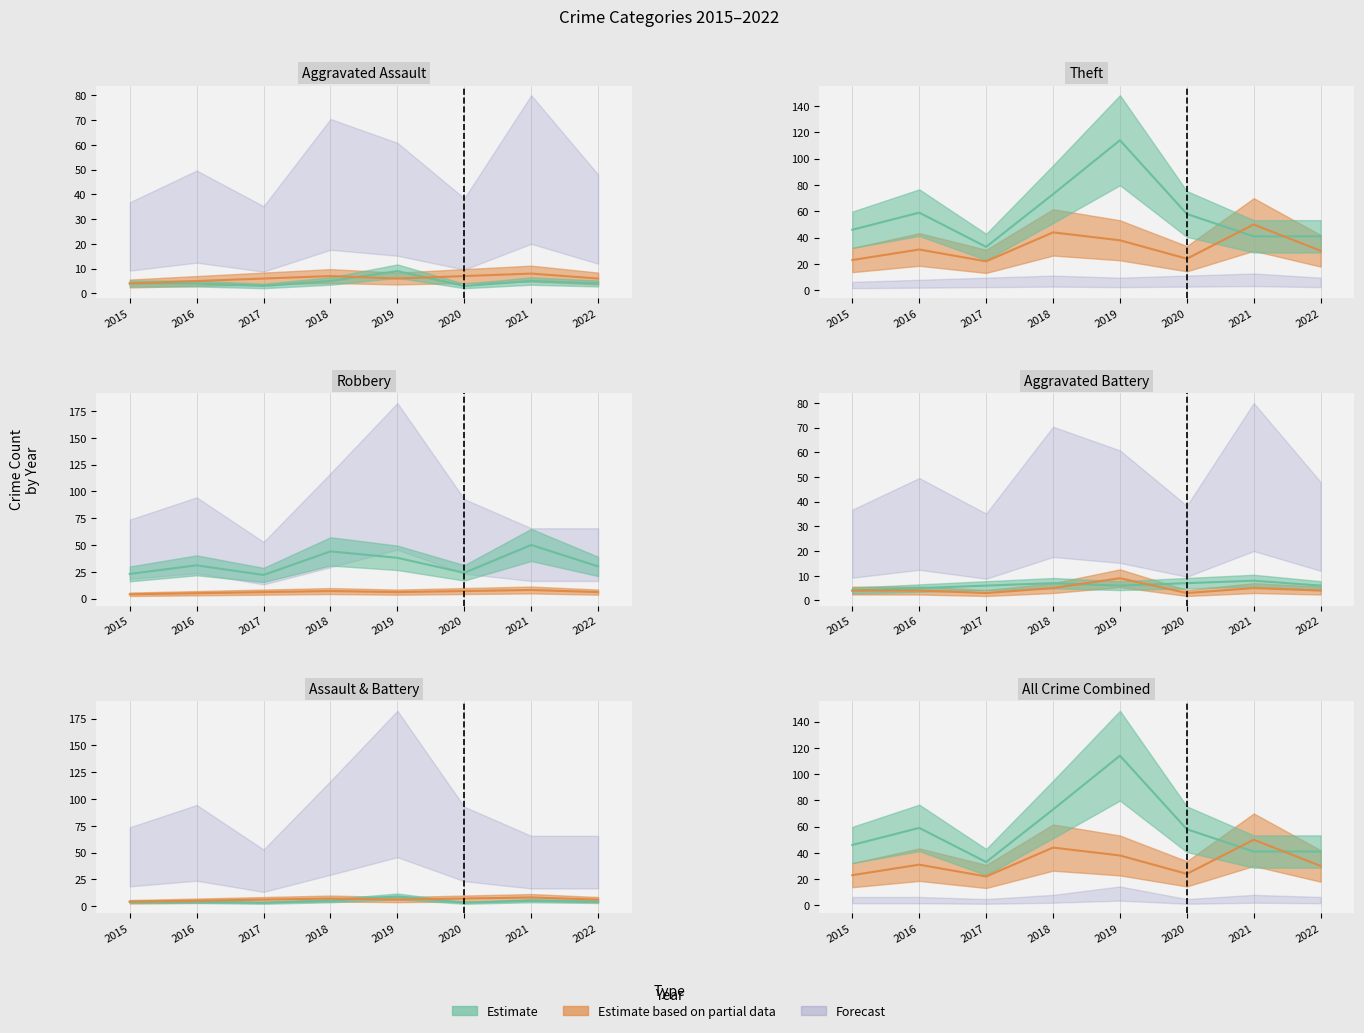

Where is the first local maximum for Theft?

2016